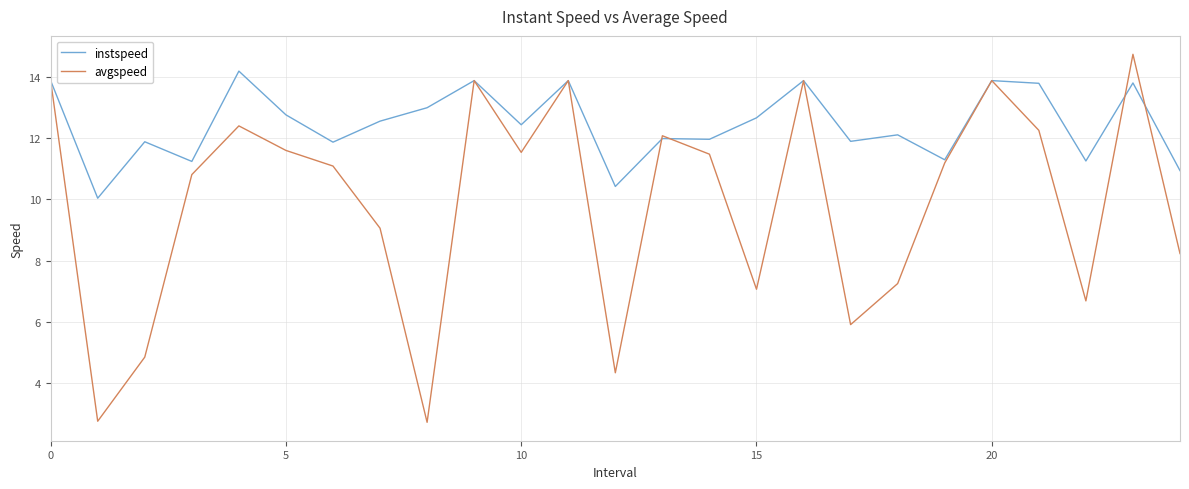

Which series has the widest spread of values?

avgspeed